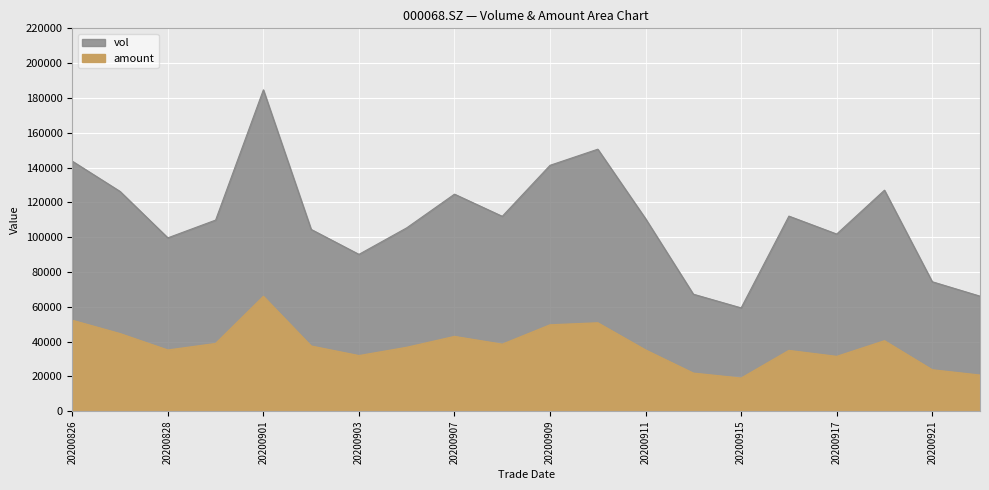

Count the number of data series in this chart.

2